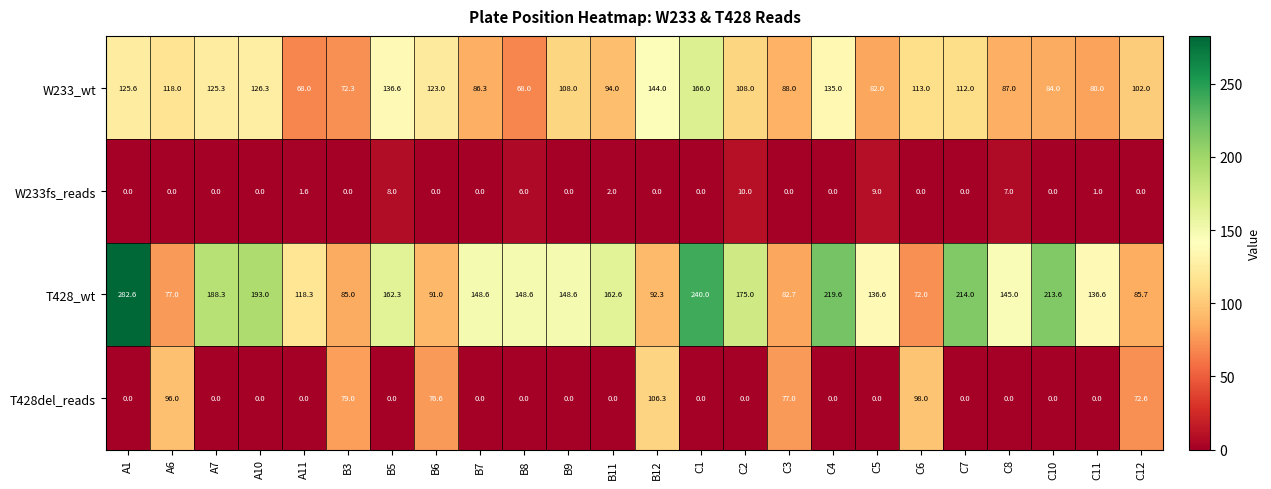

Which series has the largest total across all categories?

T428_wt